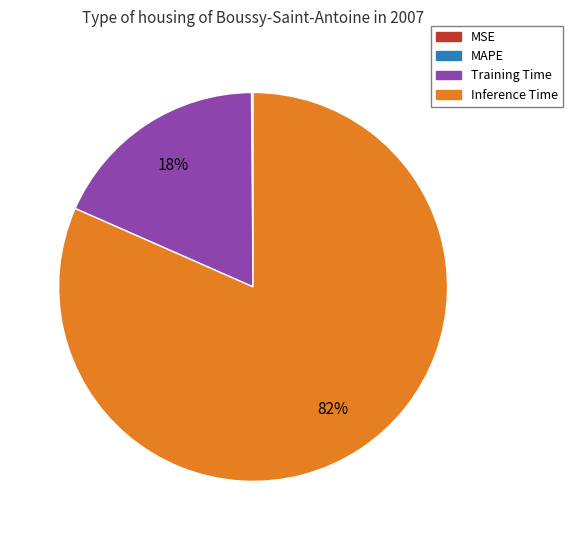

True or false: Inference Time accounts for 96% of the total.

False